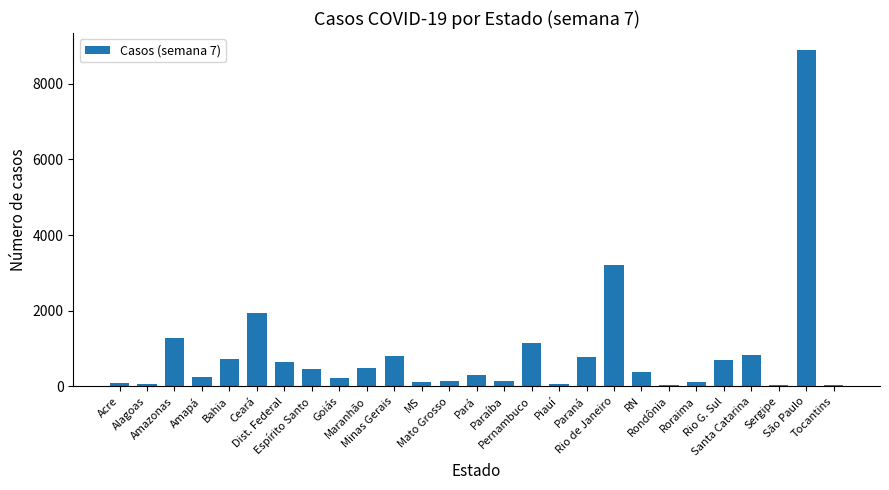

What is the maximum value shown in the chart?

8895